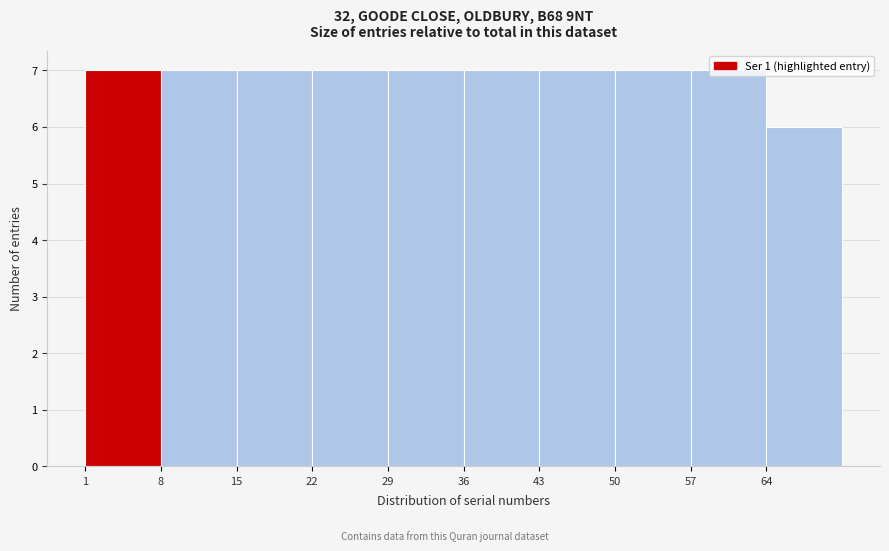

How tall is the bar that spans 57 to 64 on the x-axis? The values are not printed on the chart, so give them approximately, as read against the axis.

7